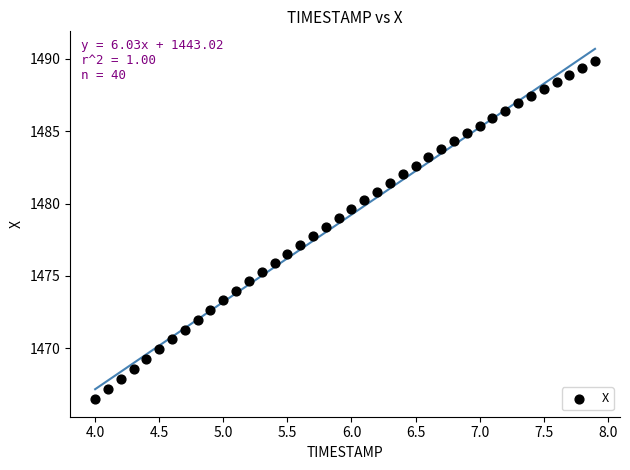

What is the range of Y values (max minus min)?

23.4